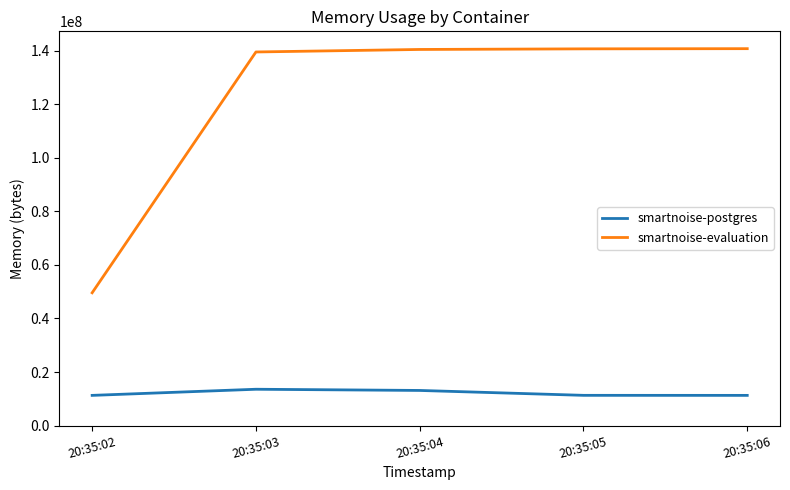

Rank the series by their average value, from lowest to highest.

smartnoise-postgres, smartnoise-evaluation